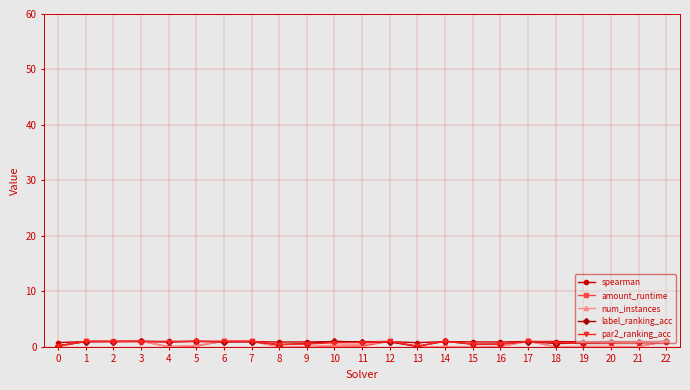

Does the chart display data point markers on the line(s)?

Yes